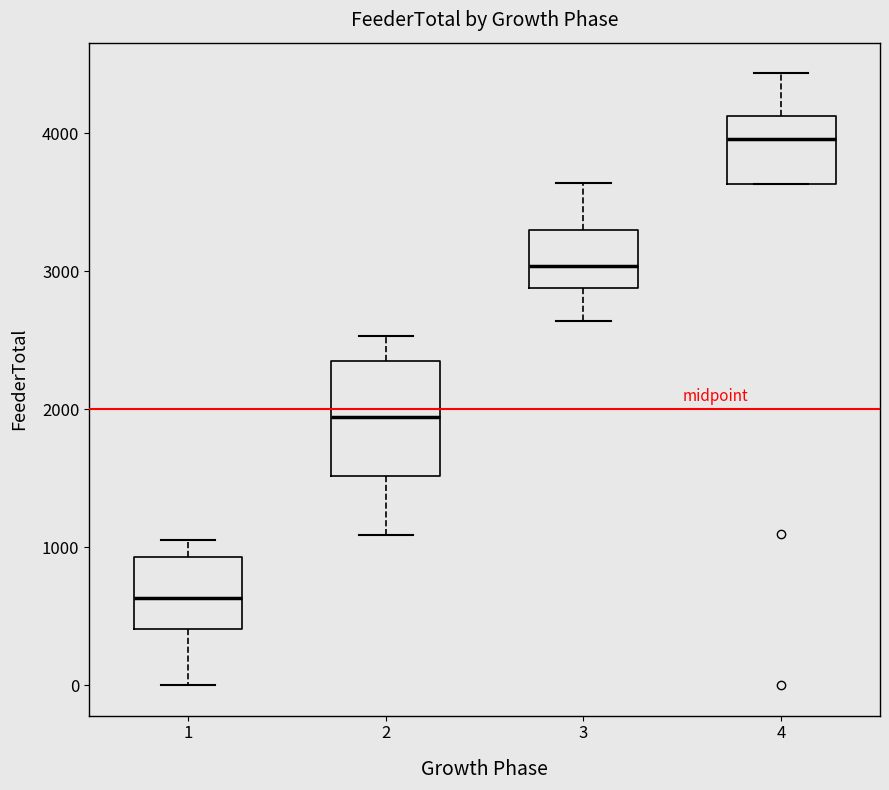

Comparing the boxes themselves (not the whiskers), which one is the tallest?

2